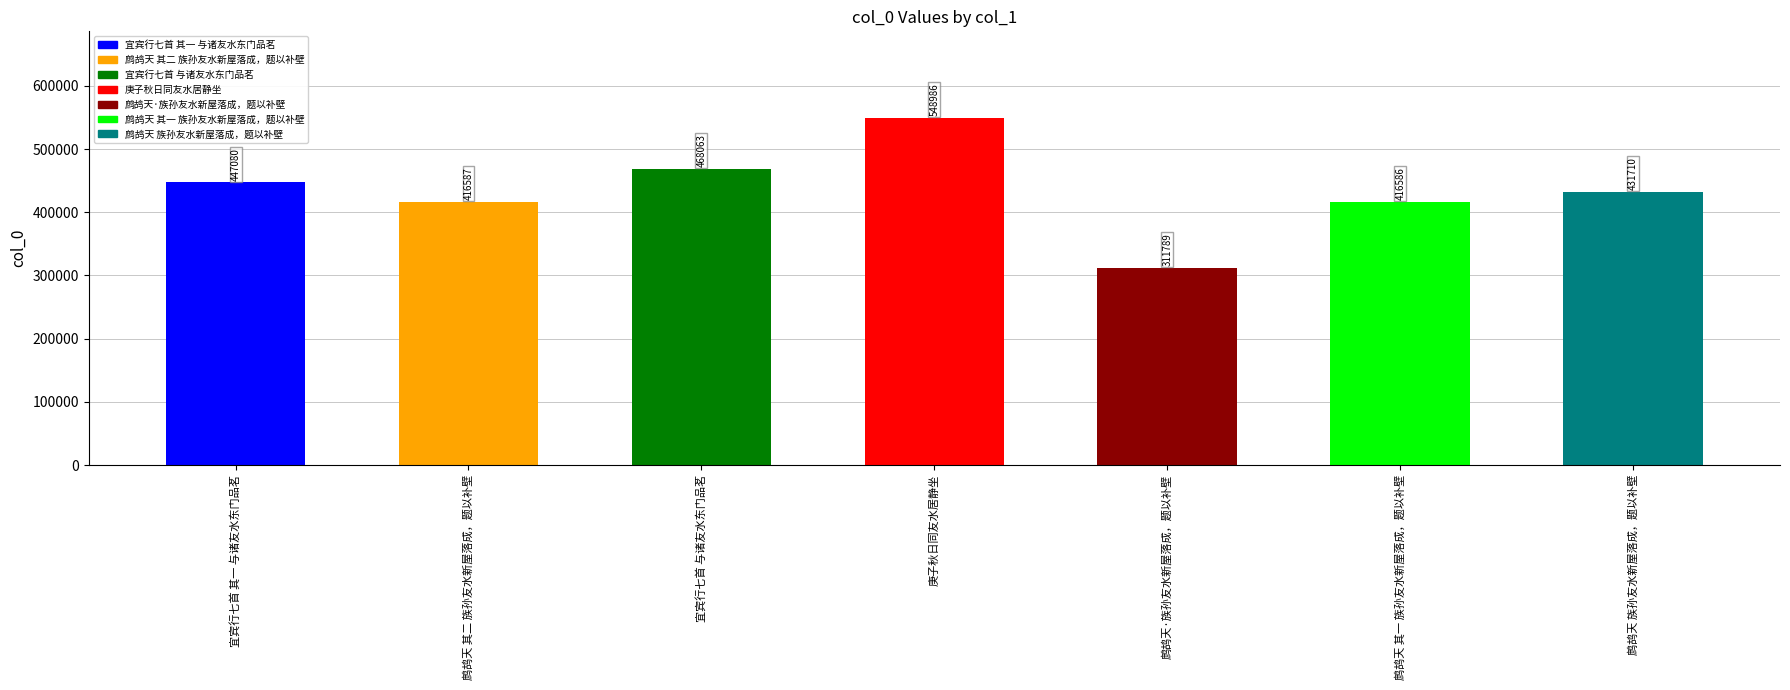

Which label corresponds to the largest value in the chart?

庚子秋日同友水居静坐